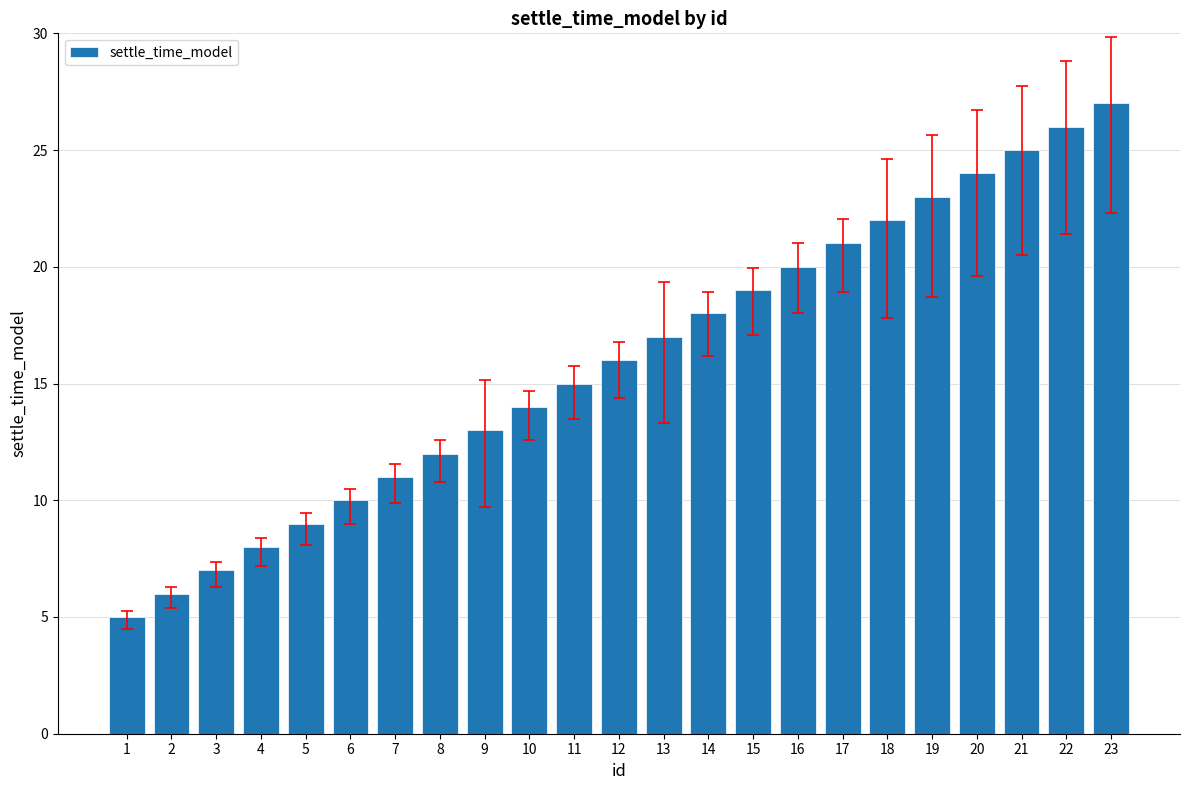

True or false: the data shows 9 at 2.

False